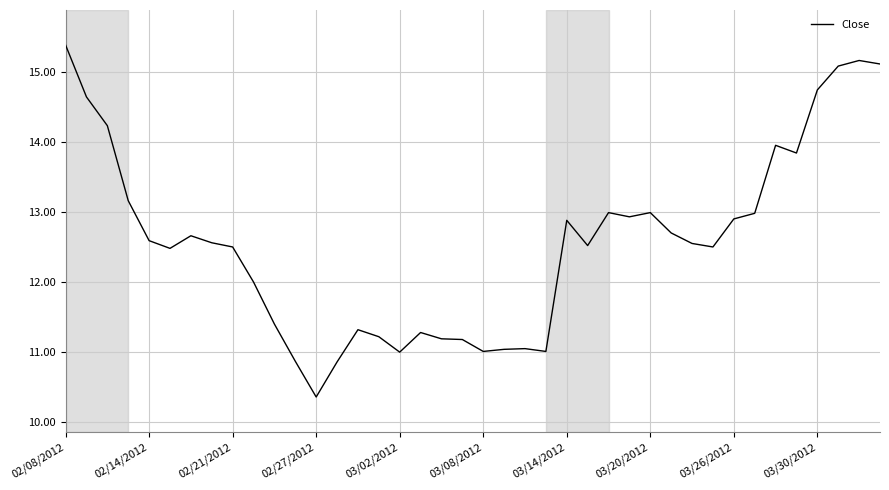

How many lines are shown in the chart?

1